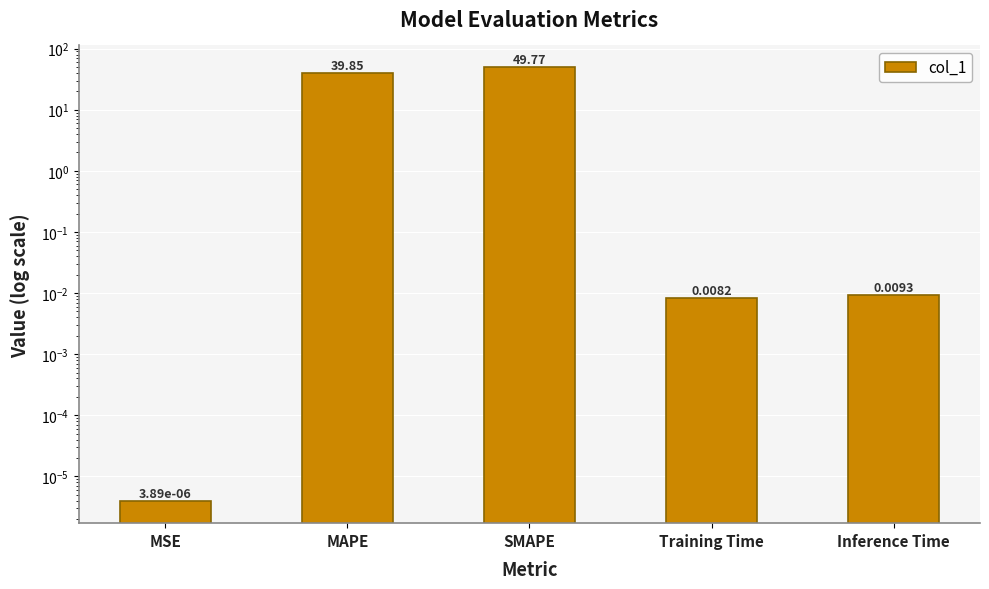

What is the difference between the second highest and second lowest values?

39.8